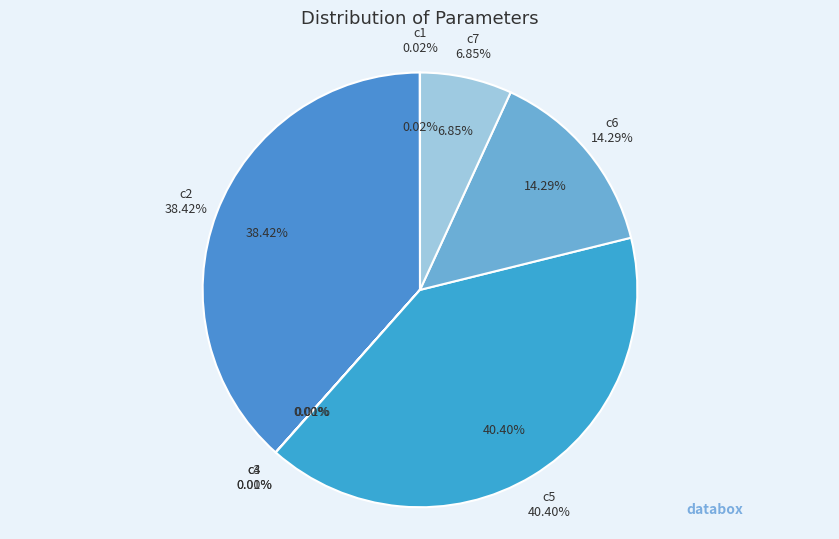

Rank the categories by value from lowest to highest.

c3, c4, c1, c7, c6, c2, c5